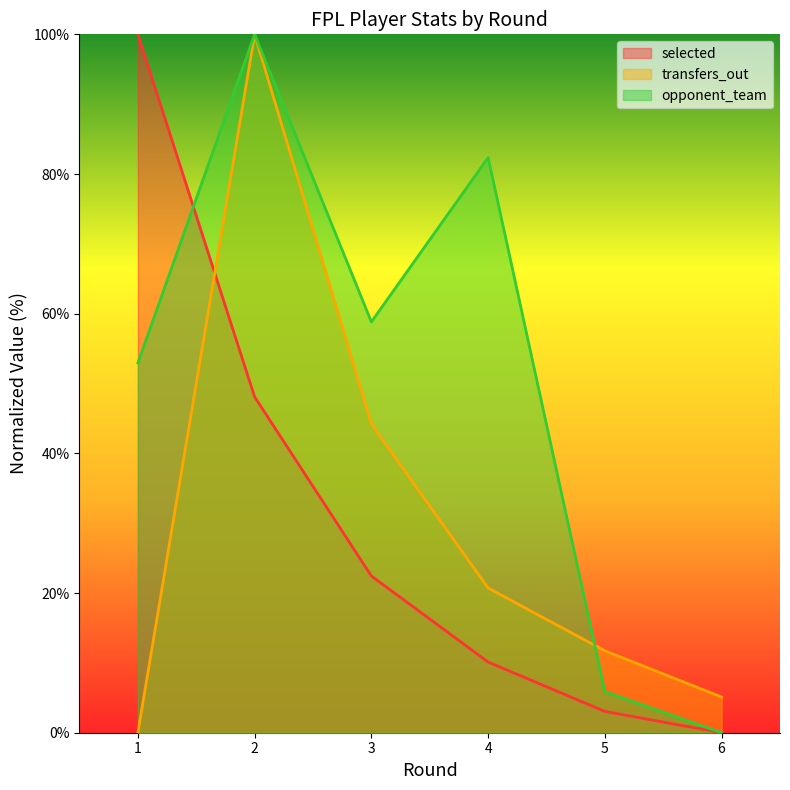

Where do transfers_out and opponent_team first cross each other?

4 and 5